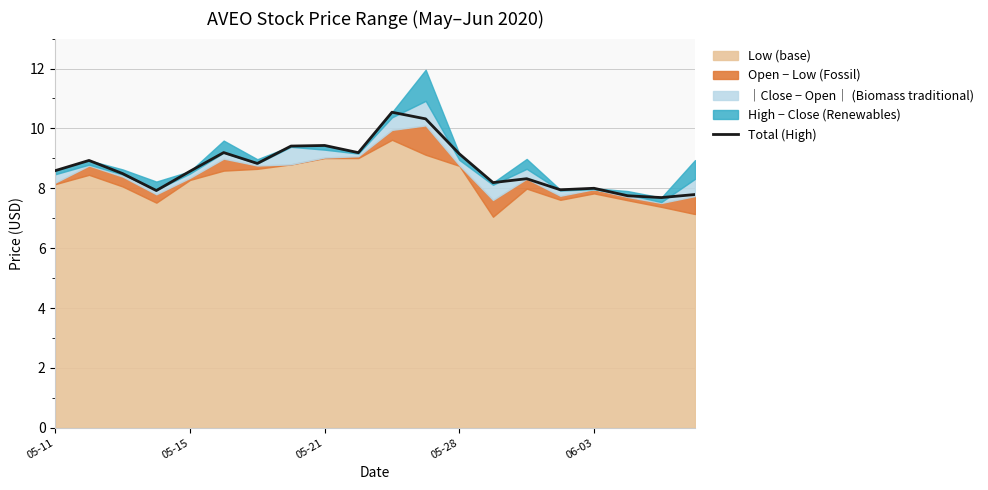

What is the value of the 7th point from the left?

8.8